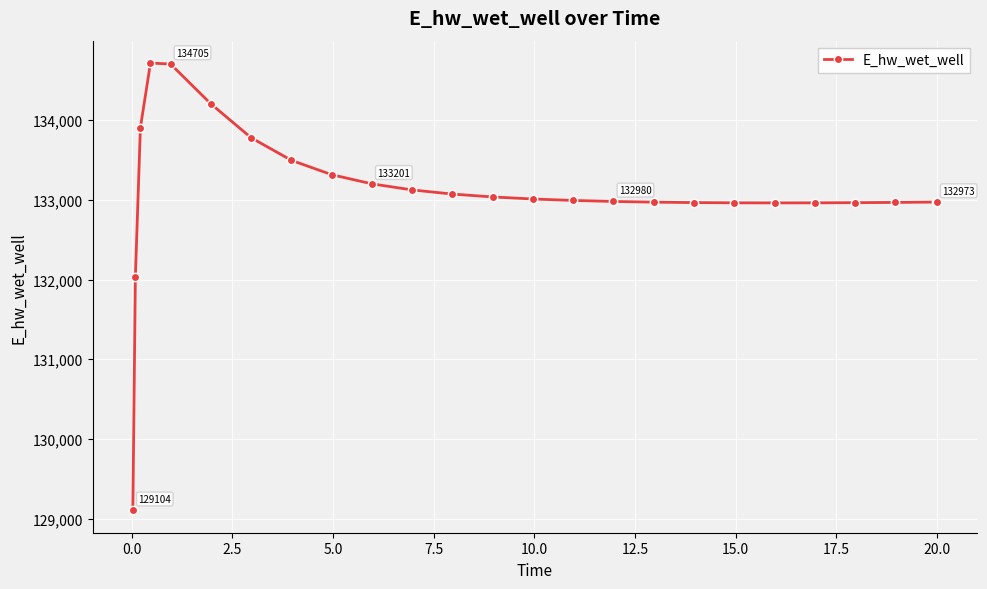

What is the smallest value displayed?

129103.7